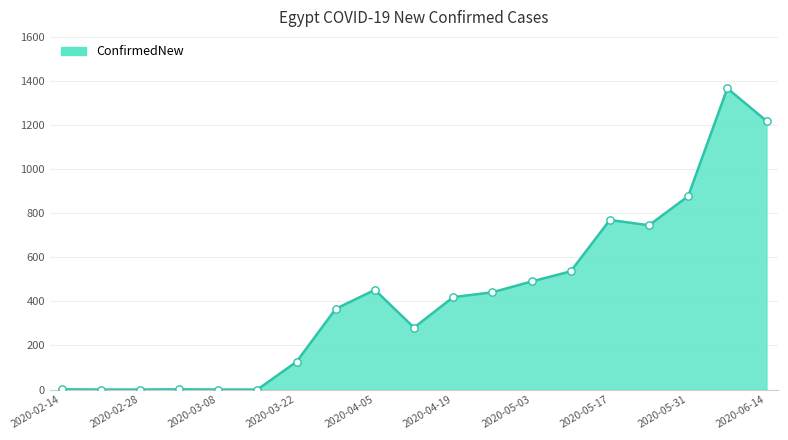

What is the maximum value shown in the chart?

1366